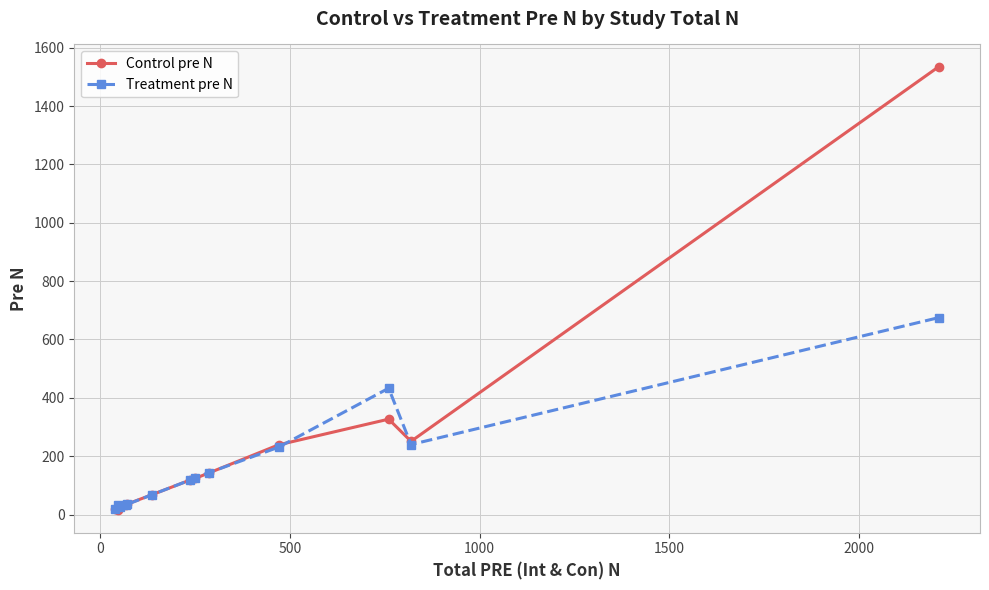

What is the maximum value for Control pre N?

1535